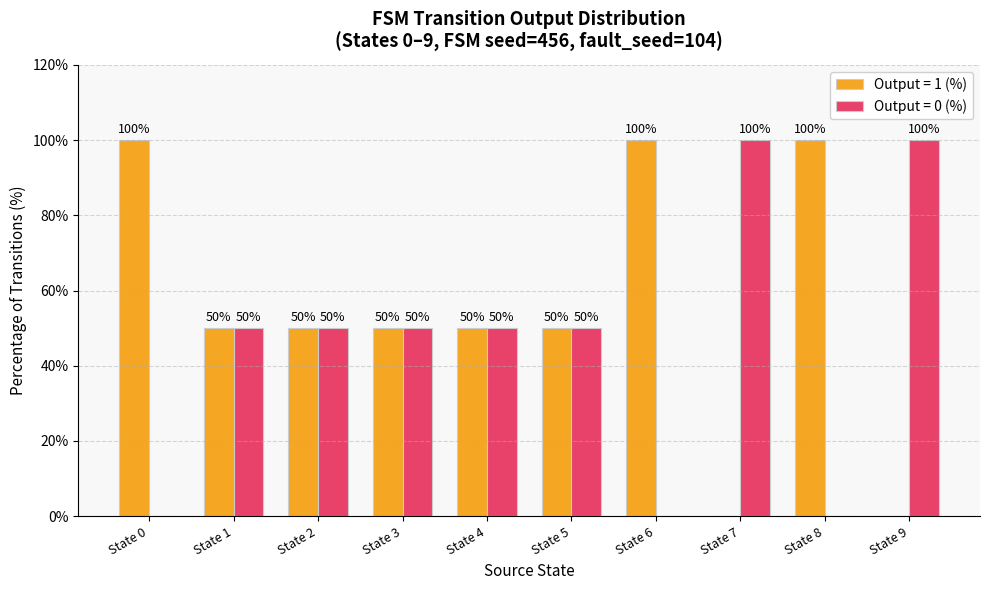

What is the sum of the Output = 1 (%) values at State 6 and State 9?

100